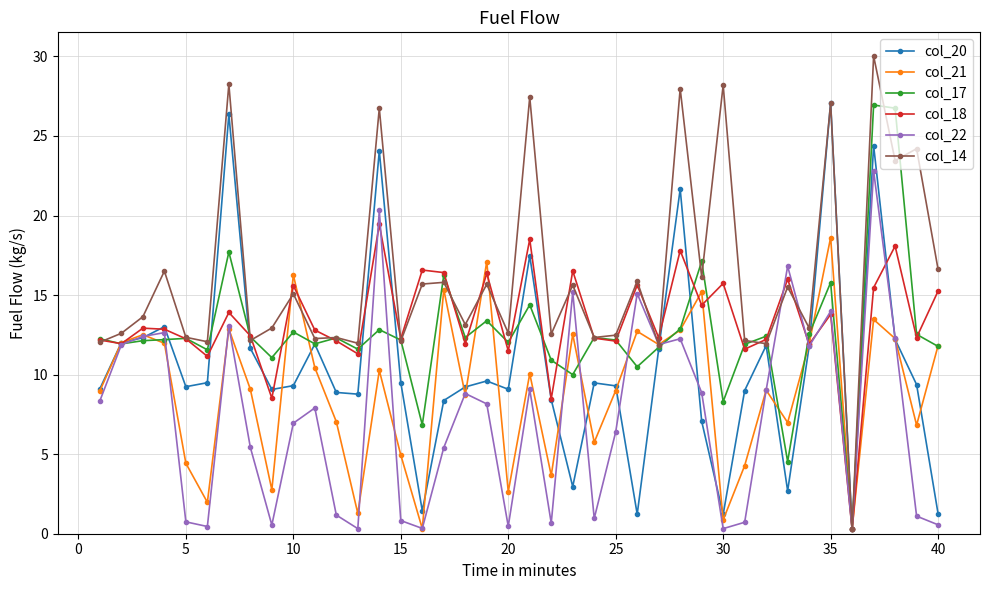

Which series has the largest total across all categories?

col_14